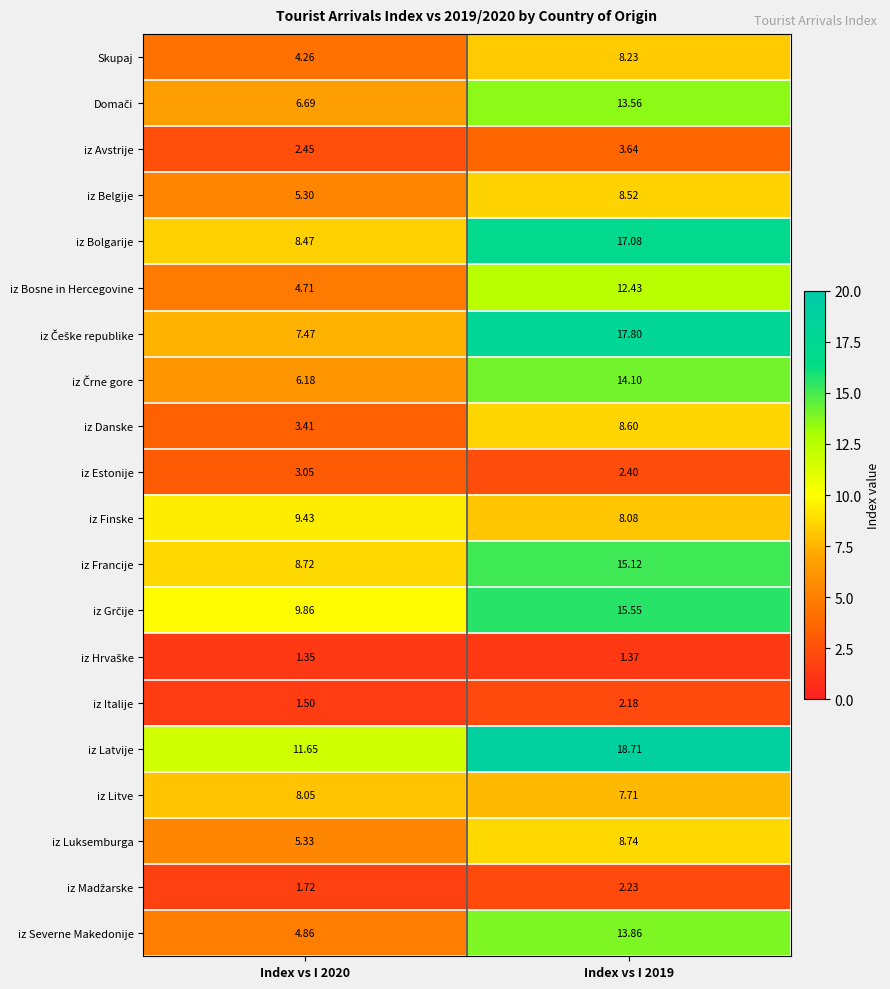

Which series has the largest total across all categories?

iz Latvije